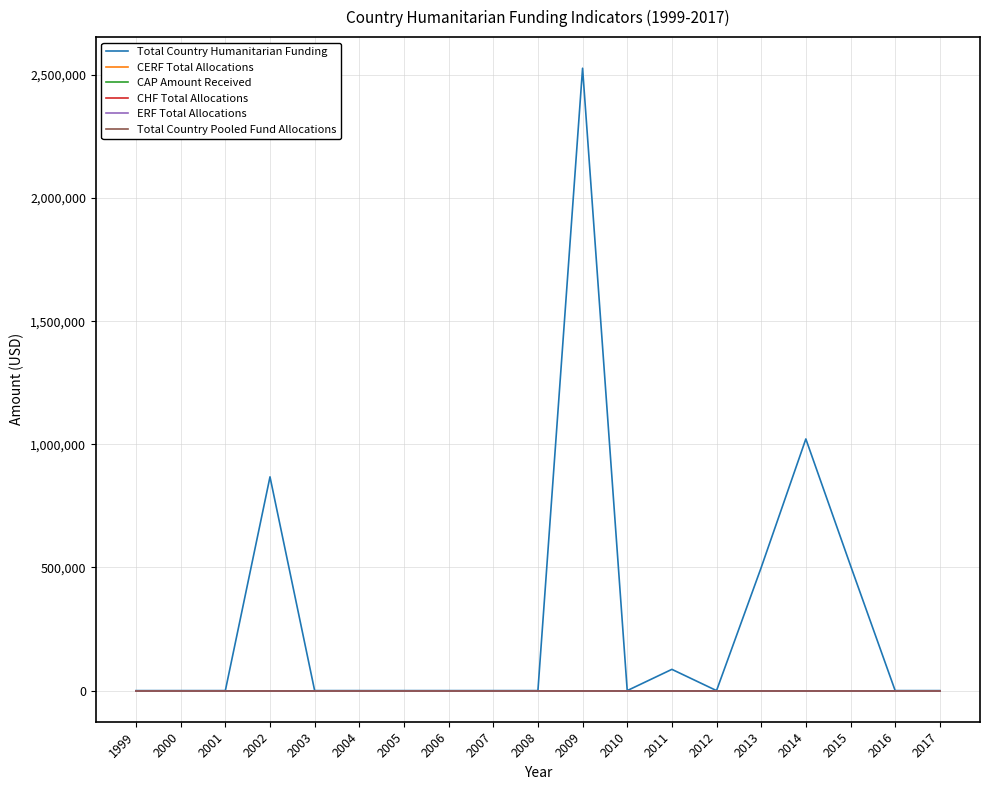

Does the chart have visible grid lines?

Yes